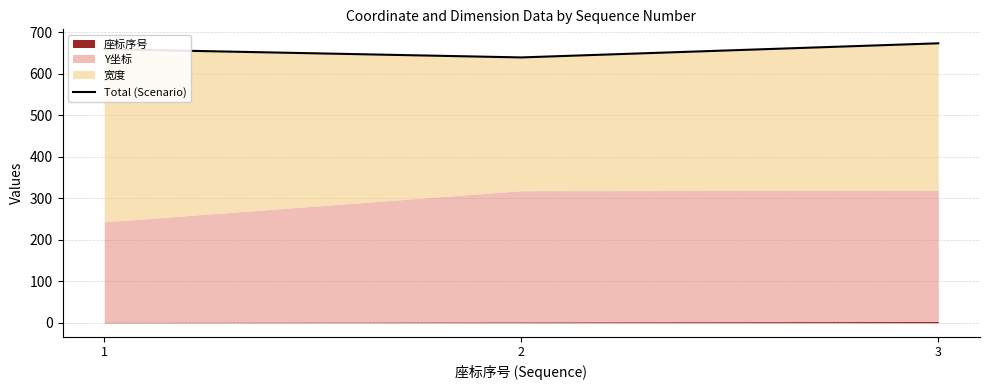

Does the chart have visible grid lines?

Yes